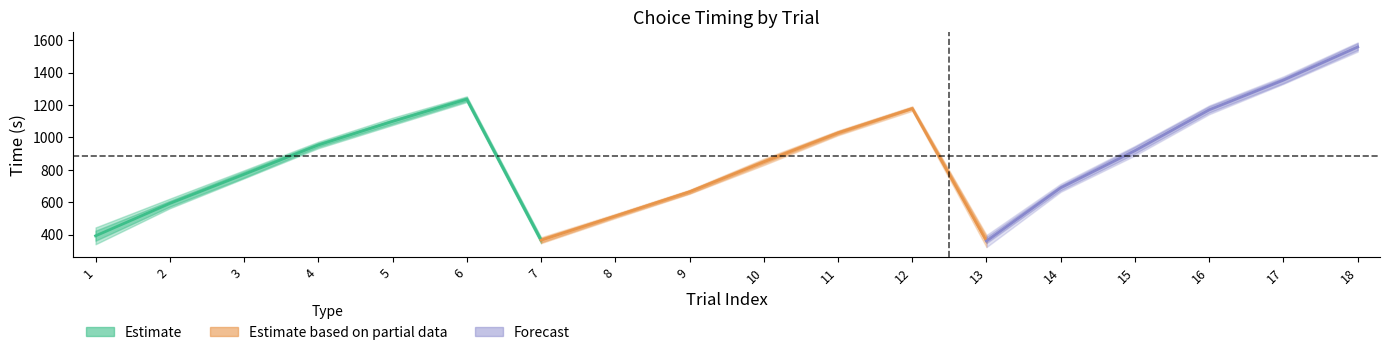

Where is the first local maximum for 2nd choice?

6